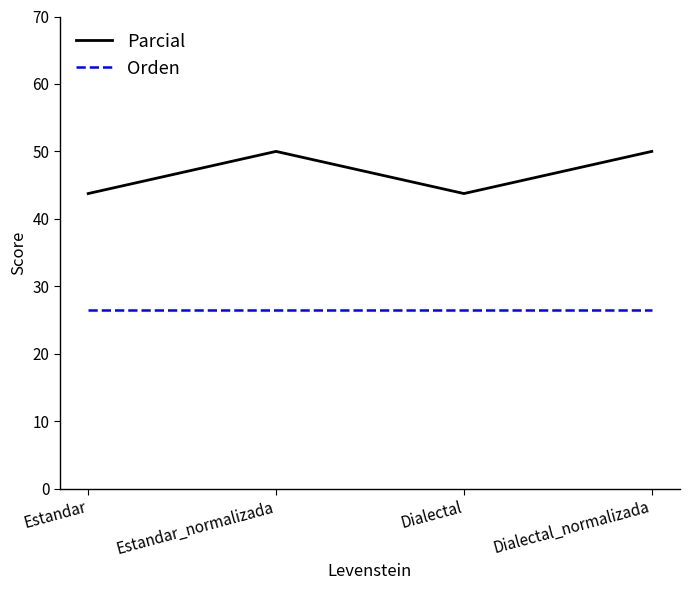

True or false: Parcial and Orden intersect in this chart.

False